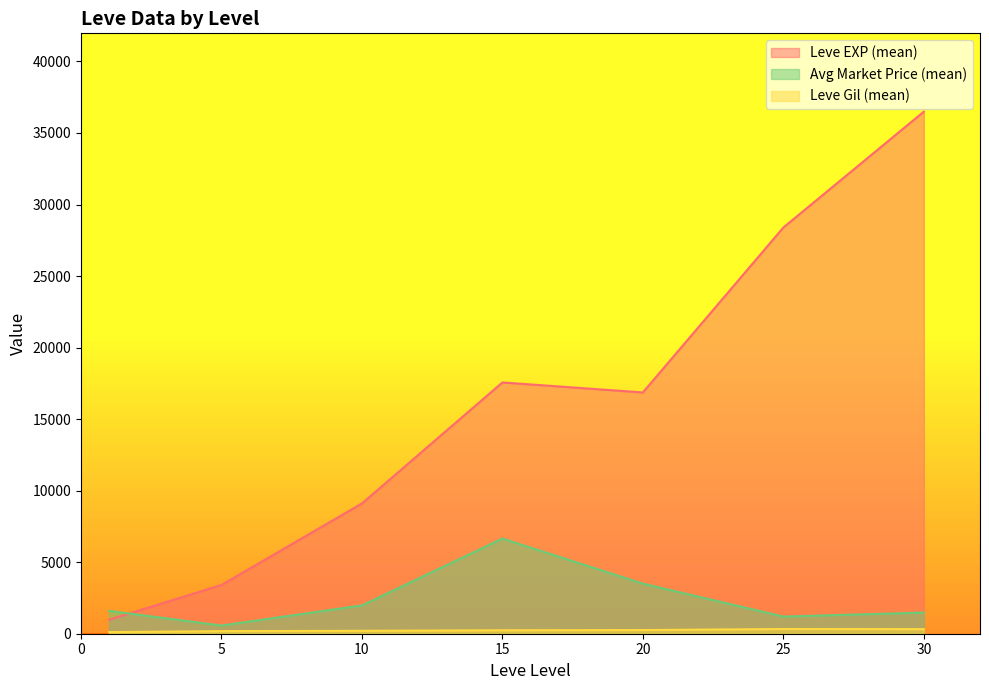

True or false: Leve EXP and currentAveragePrice cross at least once.

True